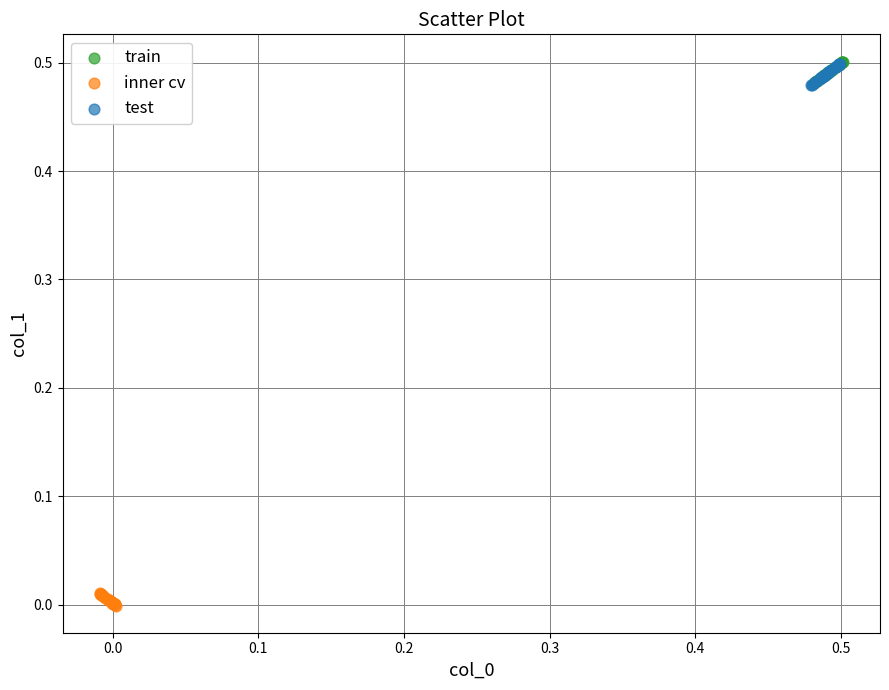

Which series has the largest Y range (max minus min)?

train